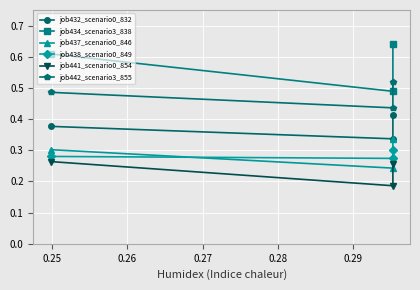

Between 0.25 and 0.26, which series saw the biggest shift?

job434_scenario3_838